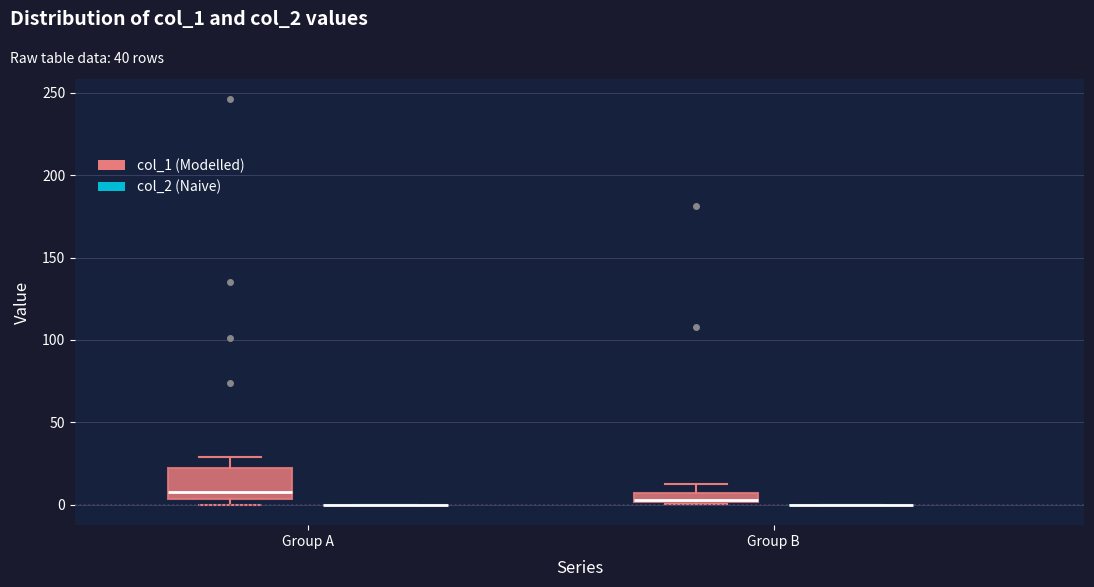

Which box is the tallest, from its lower edge to its upper edge?

Group A (col_1 (Modelled))